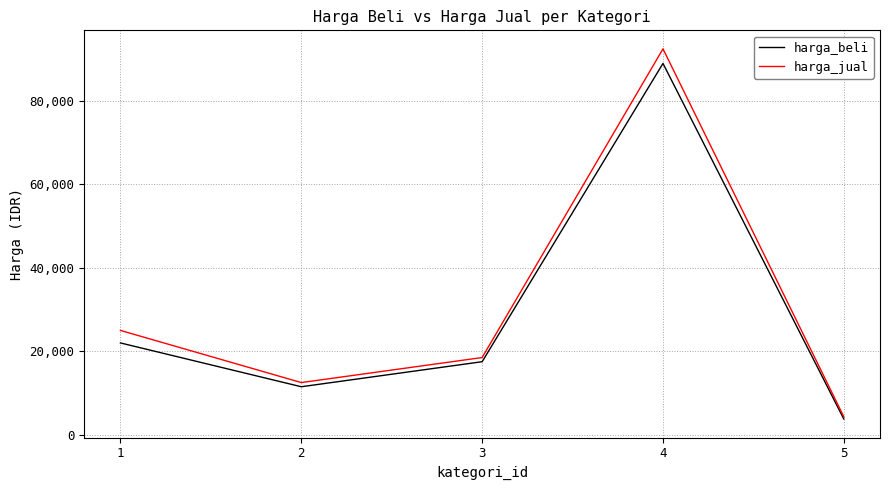

At which label does harga_jual first exceed 18500?

1